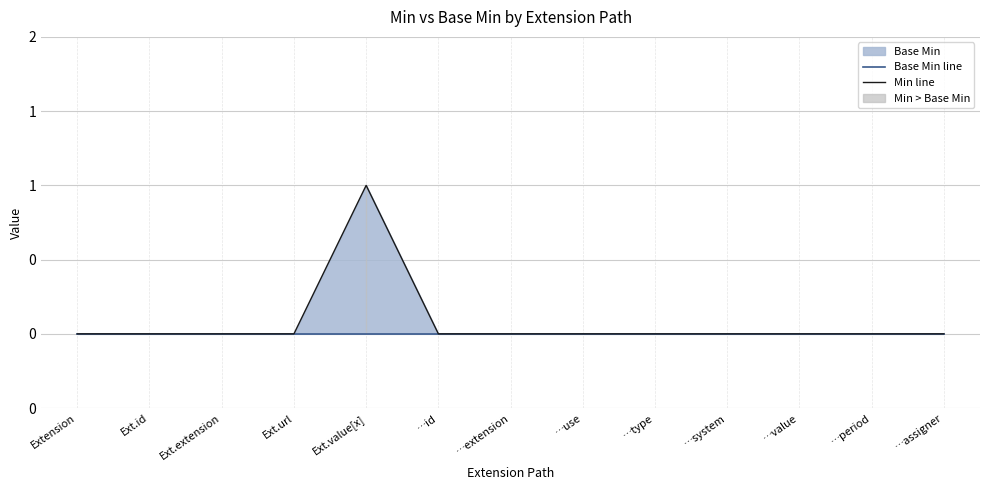

Between …extension and …value, which is larger?

…extension